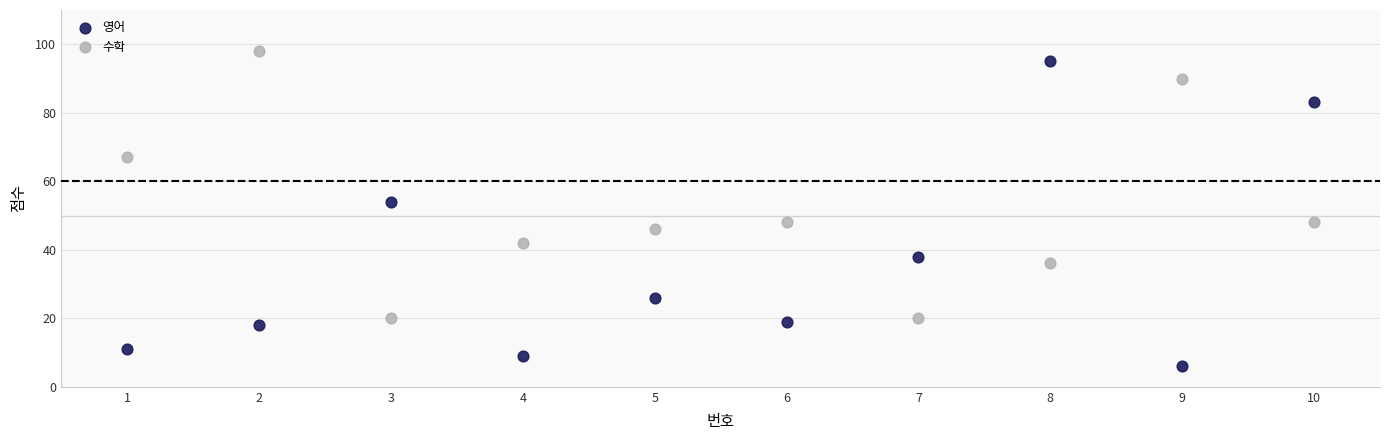

What is the X range (max minus min) for the scatter plot?

9